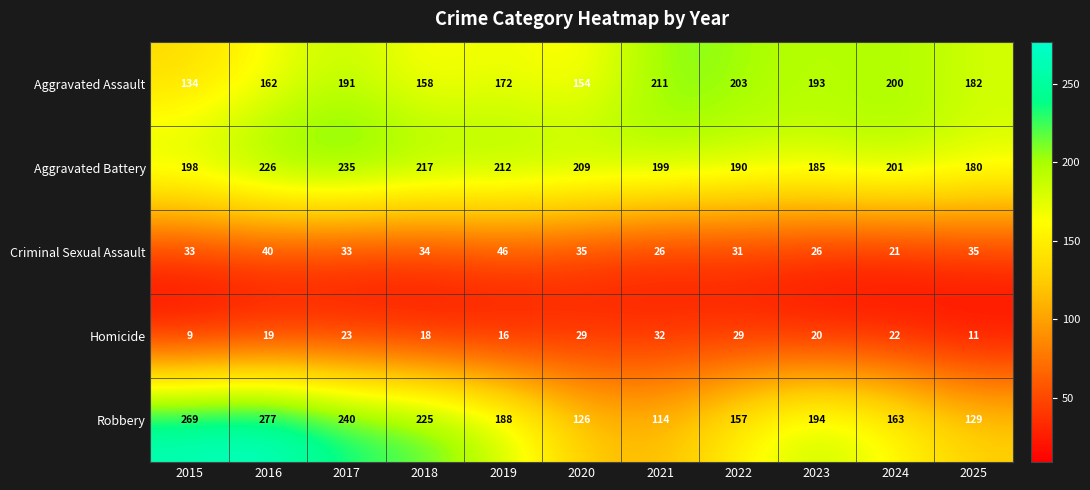

The value of Robbery at 2024 is 238. True or false?

False